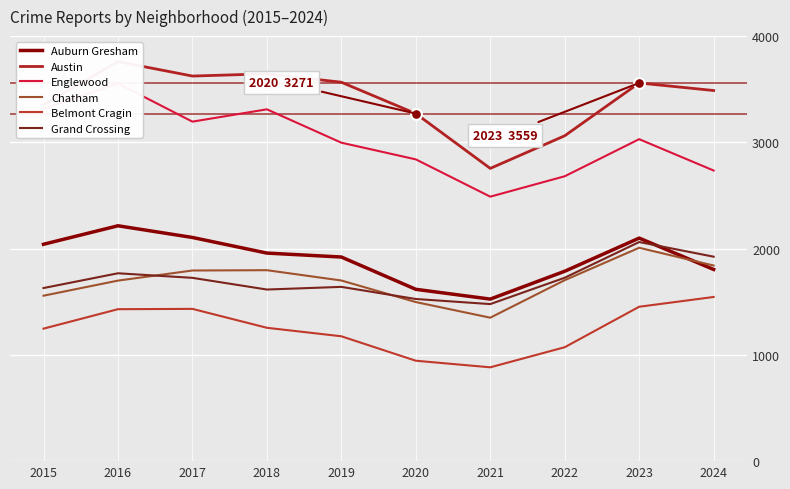

At how many categories does at least one series exceed 1155?

10